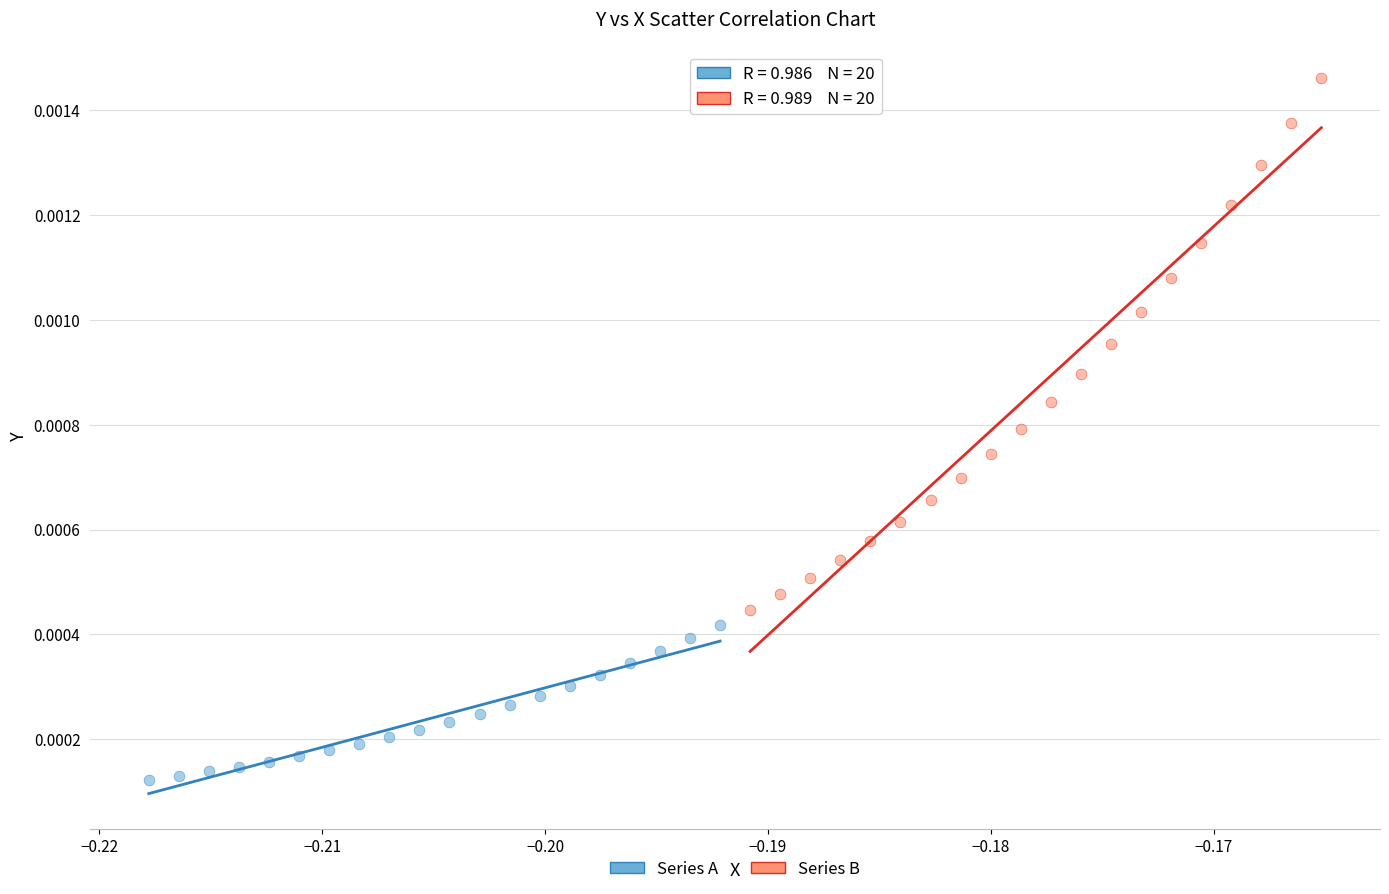

Which series has the widest spread of Y values?

Series B